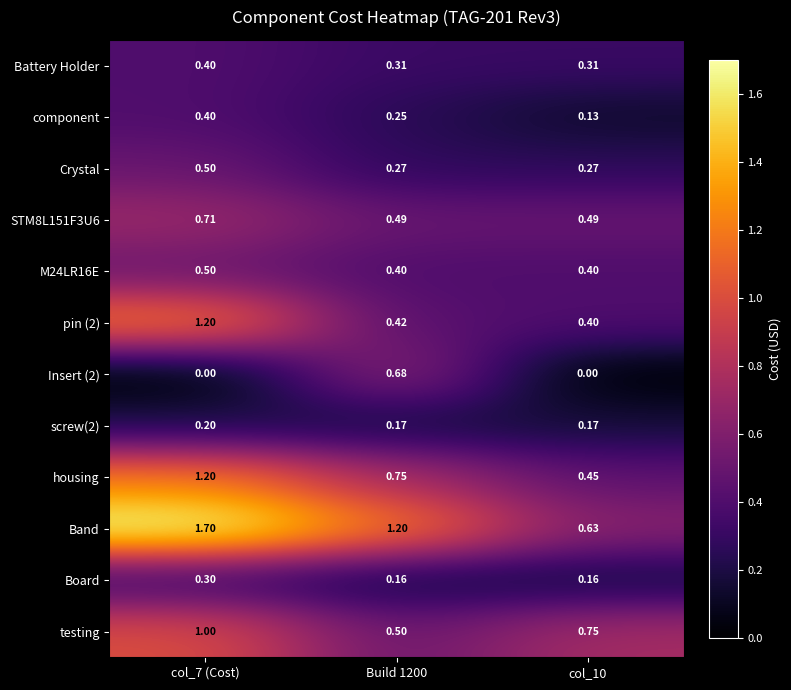

Which series has the largest range (max minus min)?

Band